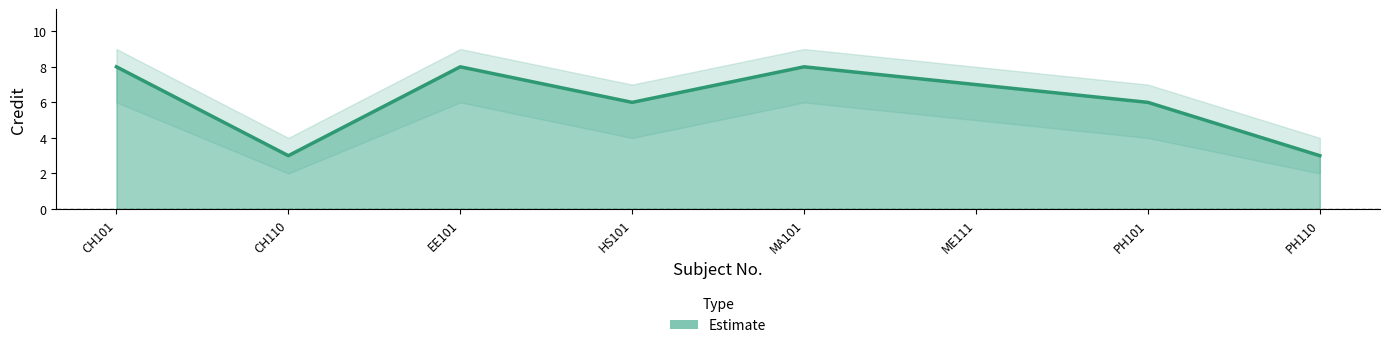

Reading left to right, transcribe all the data shown in this chart.

Credit: 8	3	8	6	8	7	6	3
Credit_low: 6	2	6	4	6	5	4	2
Credit_high: 9	4	9	7	9	8	7	4